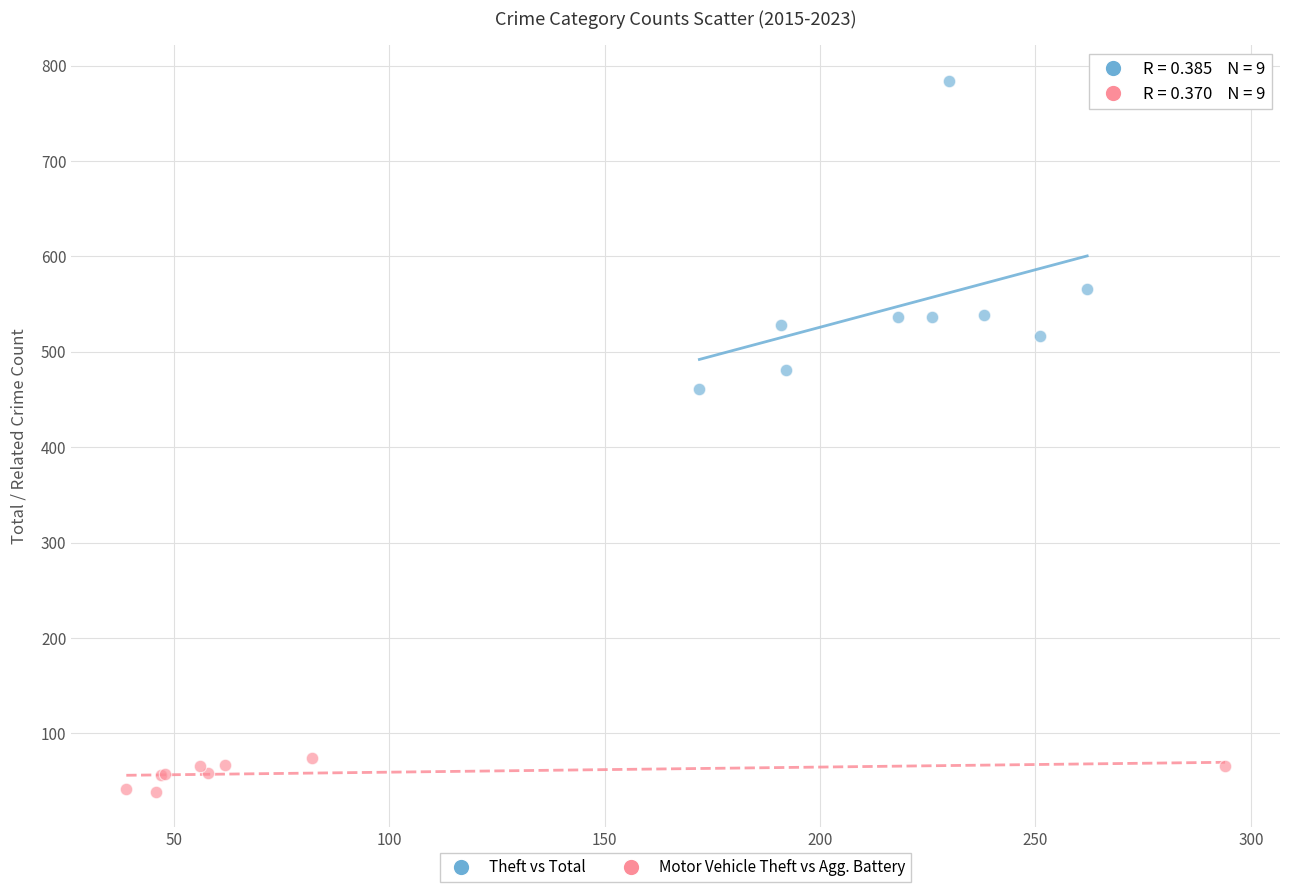

Which series contains the lowest Y value?

Motor Vehicle Theft vs Agg. Battery